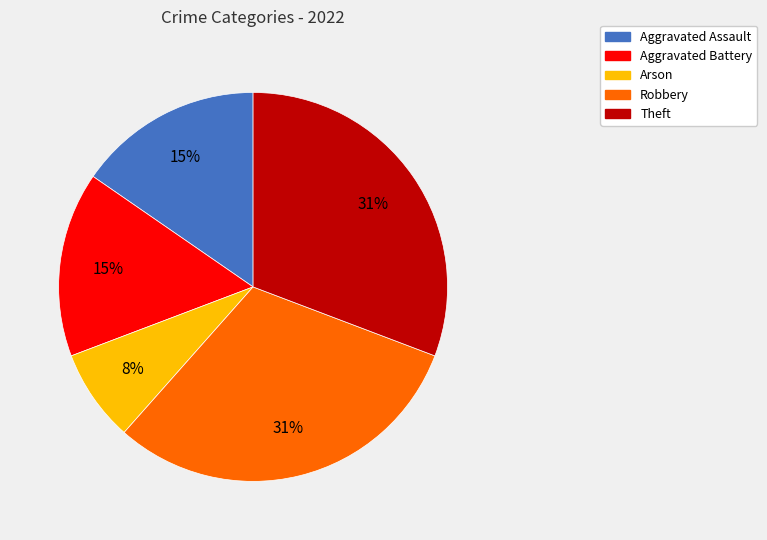

To the nearest percent, what is the average slice percentage?

20%